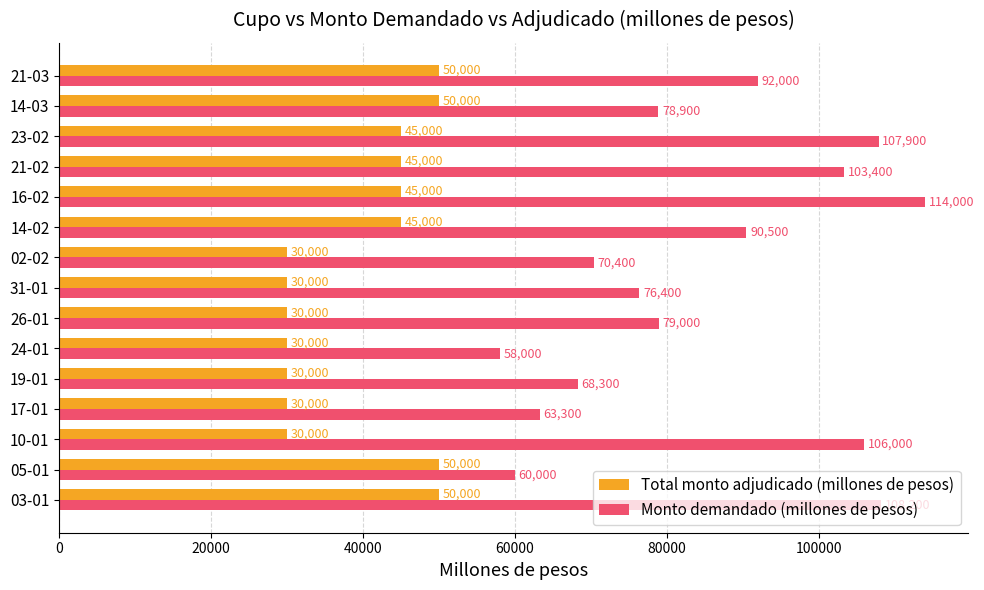

Is the value of Monto demandado (millones de pesos) at 21-02 greater than the value of Total monto adjudicado (millones de pesos) at 19-01?

Yes